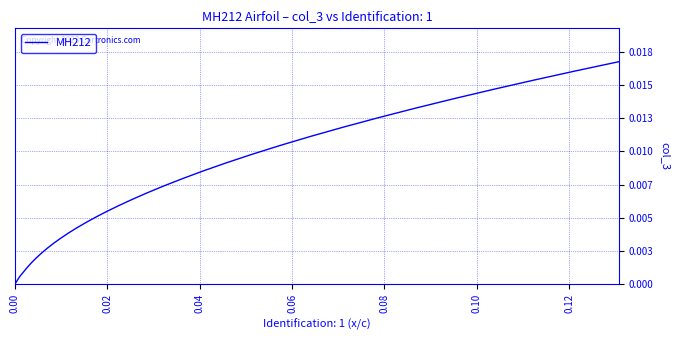

Does the chart display data point markers on the line(s)?

No